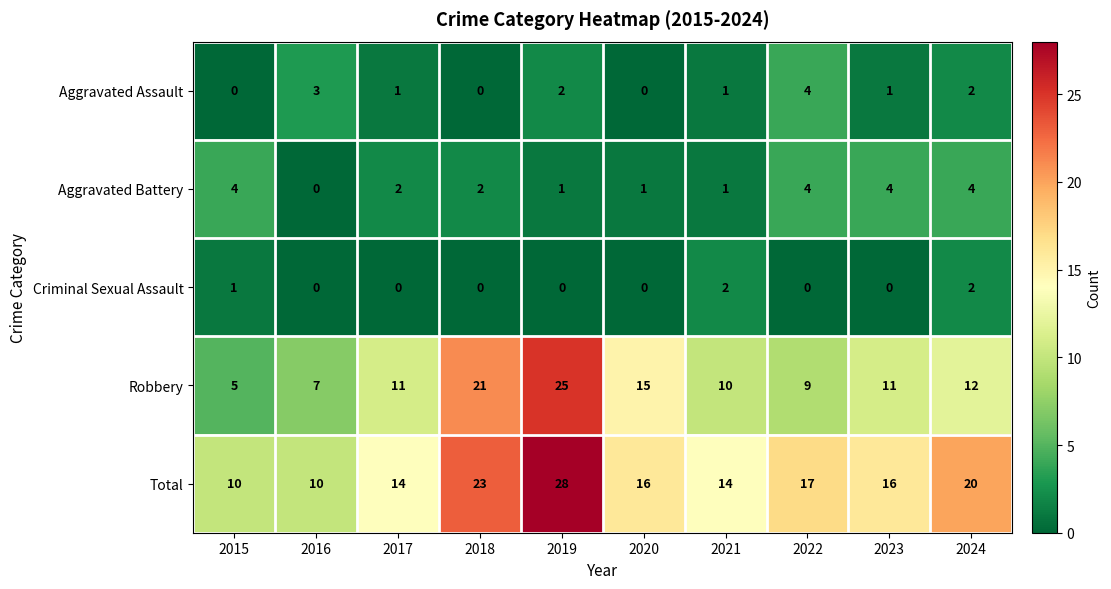

True or false: Aggravated Assault has a value of -2 at 2018.

False